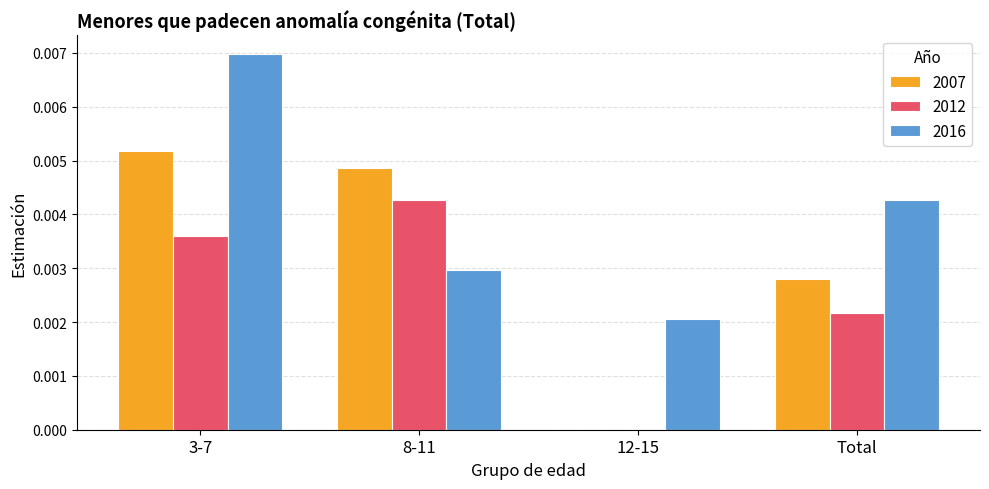

At which category is the sum across all series the highest?

3-7